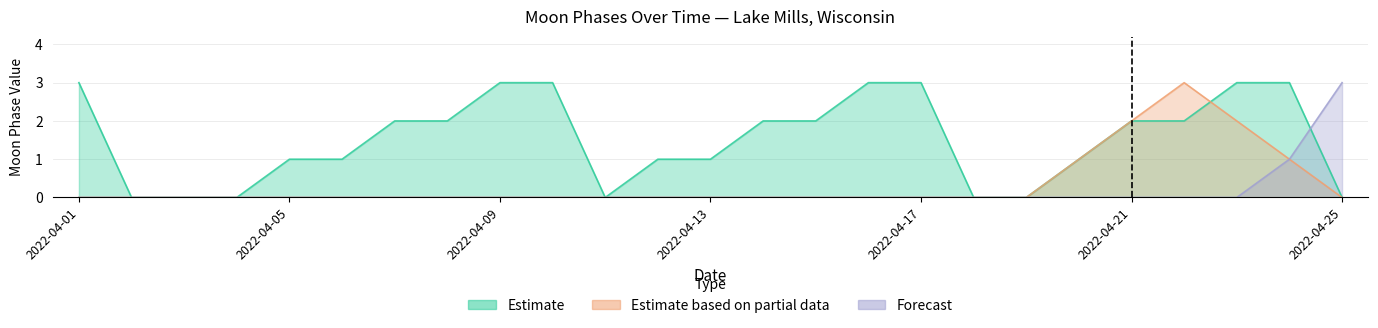

Reading right to left, list all the values displayed in this chart.

Estimate: 2022-04-25=0	2022-04-24=3	2022-04-23=3	2022-04-22=2	2022-04-21=2	2022-04-20=1	2022-04-19=0	2022-04-18=0	2022-04-17=3	2022-04-16=3	2022-04-15=2	2022-04-14=2	2022-04-13=1	2022-04-12=1	2022-04-11=0	2022-04-10=3	2022-04-09=3	2022-04-08=2	2022-04-07=2	2022-04-06=1	2022-04-05=1	2022-04-04=0	2022-04-03=0	2022-04-02=0	2022-04-01=3
Estimate based on partial data: 2022-04-25=0	2022-04-24=1	2022-04-23=2	2022-04-22=3	2022-04-21=2	2022-04-20=1	2022-04-19=0	2022-04-18=0	2022-04-17=0	2022-04-16=0	2022-04-15=0	2022-04-14=0	2022-04-13=0	2022-04-12=0	2022-04-11=0	2022-04-10=0	2022-04-09=0	2022-04-08=0	2022-04-07=0	2022-04-06=0	2022-04-05=0	2022-04-04=0	2022-04-03=0	2022-04-02=0	2022-04-01=0
Forecast: 2022-04-25=3	2022-04-24=1	2022-04-23=0	2022-04-22=0	2022-04-21=0	2022-04-20=0	2022-04-19=0	2022-04-18=0	2022-04-17=0	2022-04-16=0	2022-04-15=0	2022-04-14=0	2022-04-13=0	2022-04-12=0	2022-04-11=0	2022-04-10=0	2022-04-09=0	2022-04-08=0	2022-04-07=0	2022-04-06=0	2022-04-05=0	2022-04-04=0	2022-04-03=0	2022-04-02=0	2022-04-01=0